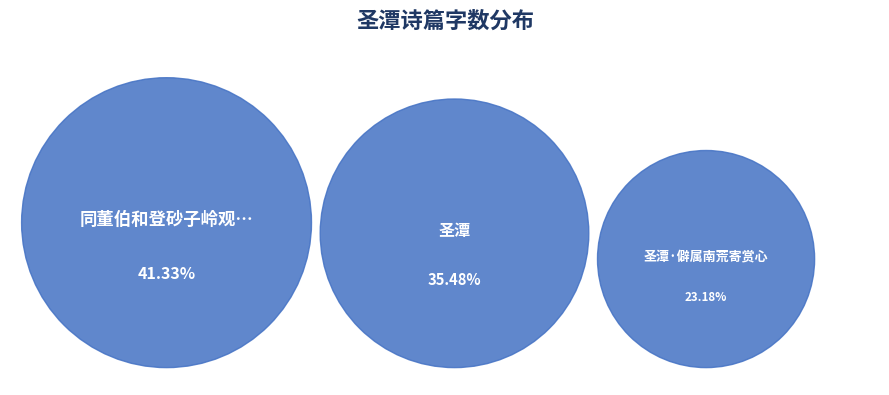

What is the total percentage of 圣潭·僻属南荒寄赏心 and 圣潭?

58.7%